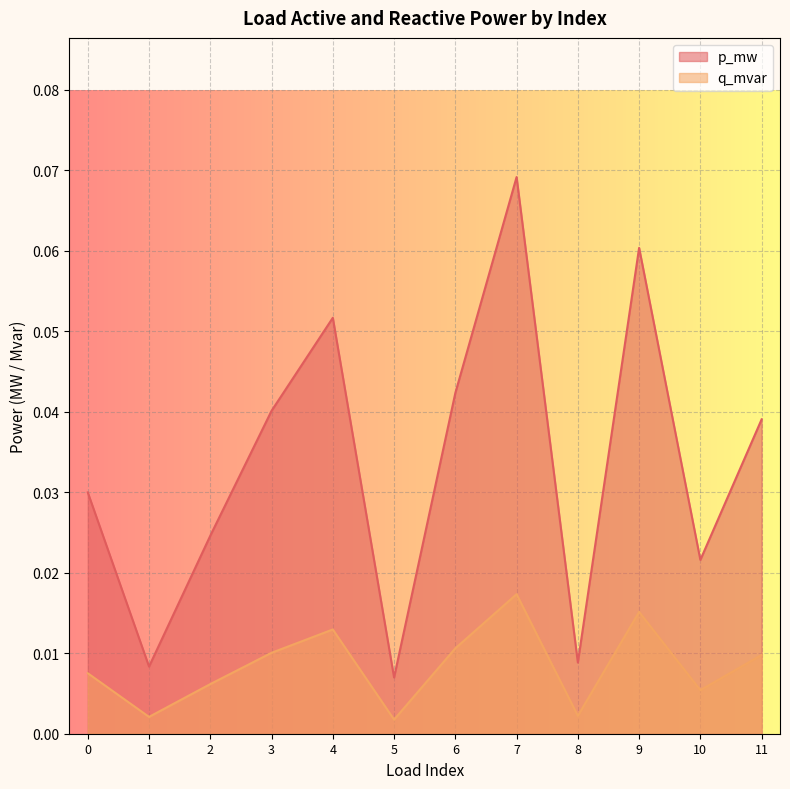

At which category is the sum across all series the highest?

7